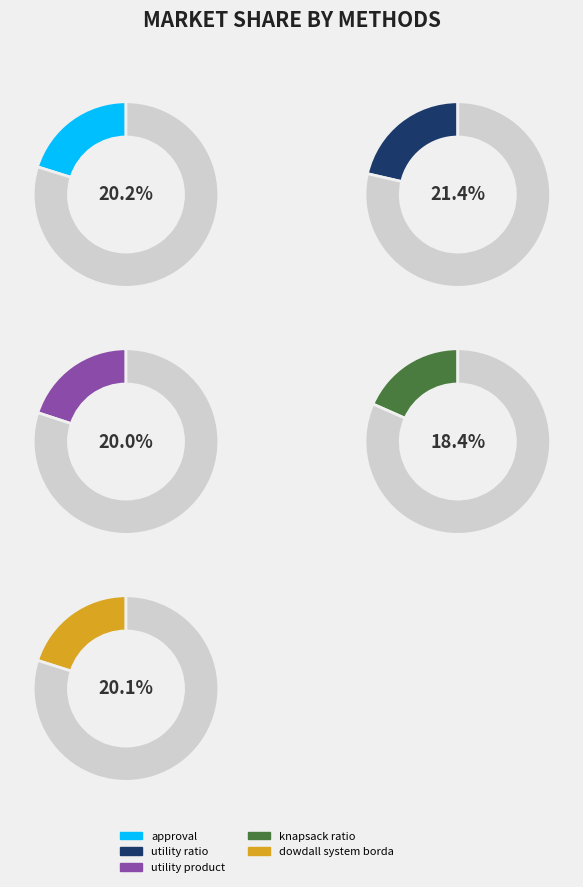

To the nearest percent, what portion does knapsack ratio represent?

18%